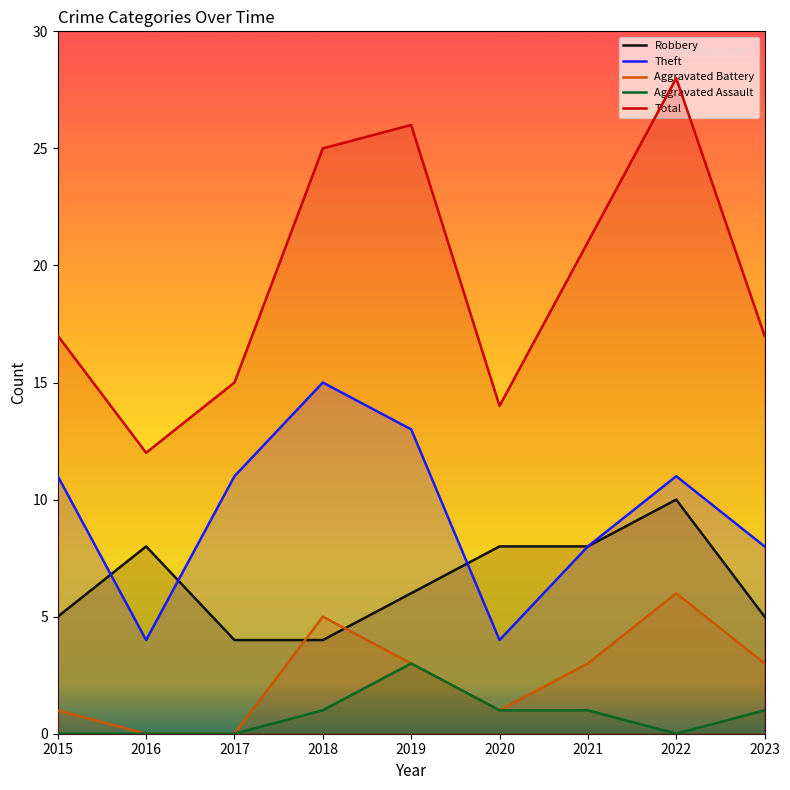

True or false: Aggravated Assault and Total intersect in this chart.

False